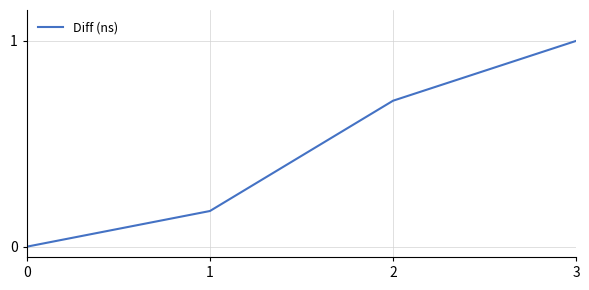

Which has a higher value, 3 or 1?

3